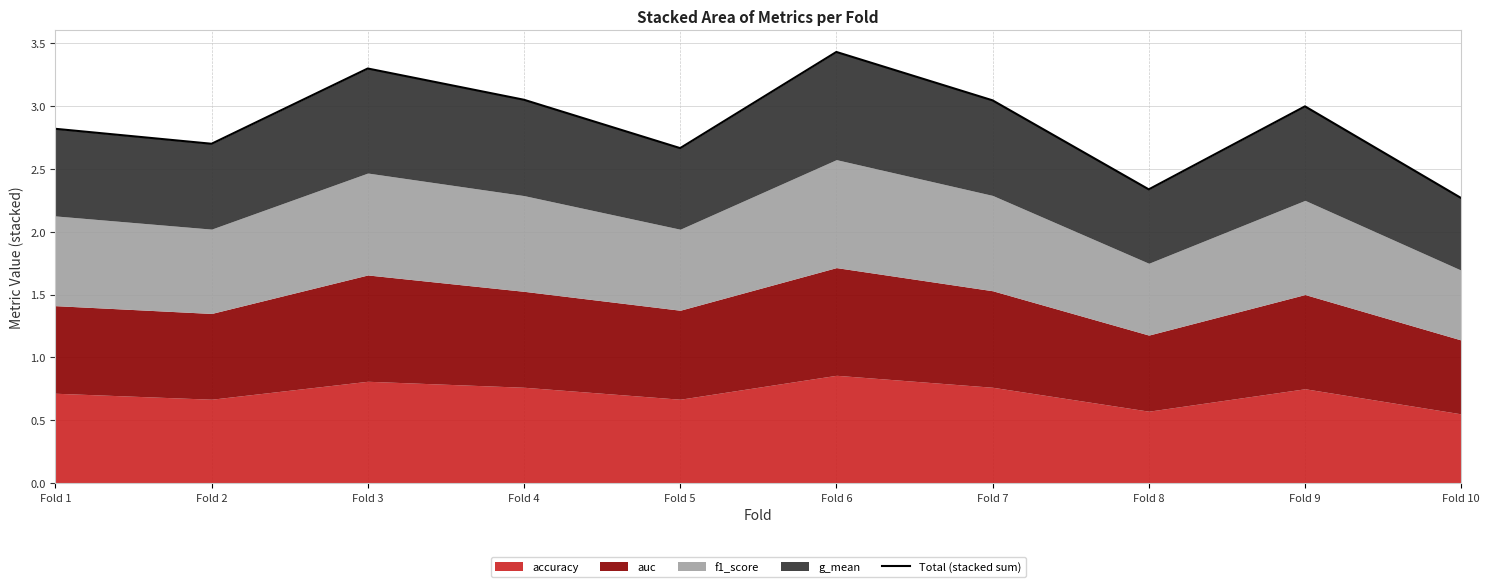

What is the maximum value shown in the chart?

3.4